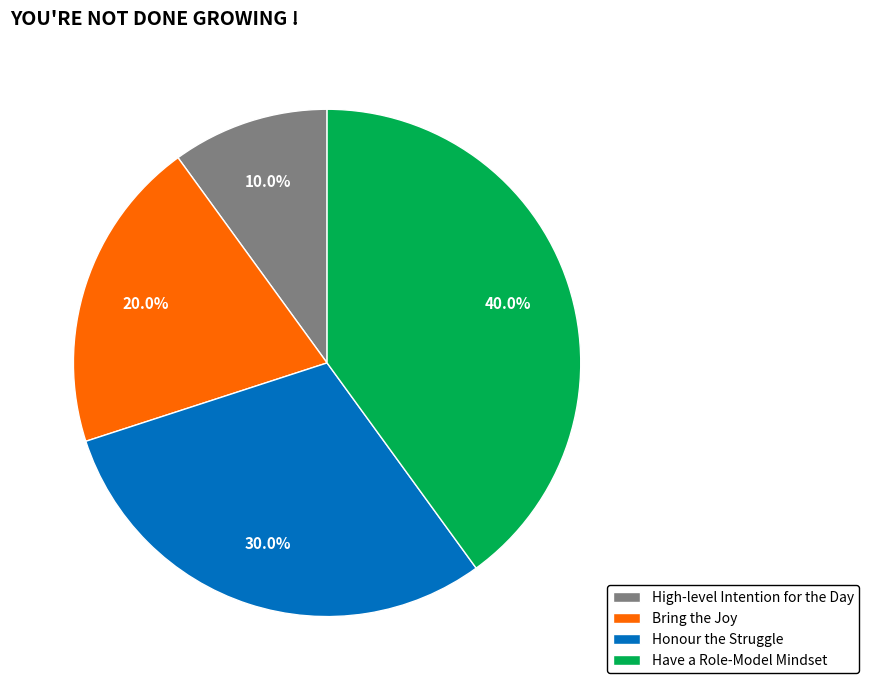

Which has a higher value, Bring the Joy or High-level Intention for the Day?

Bring the Joy